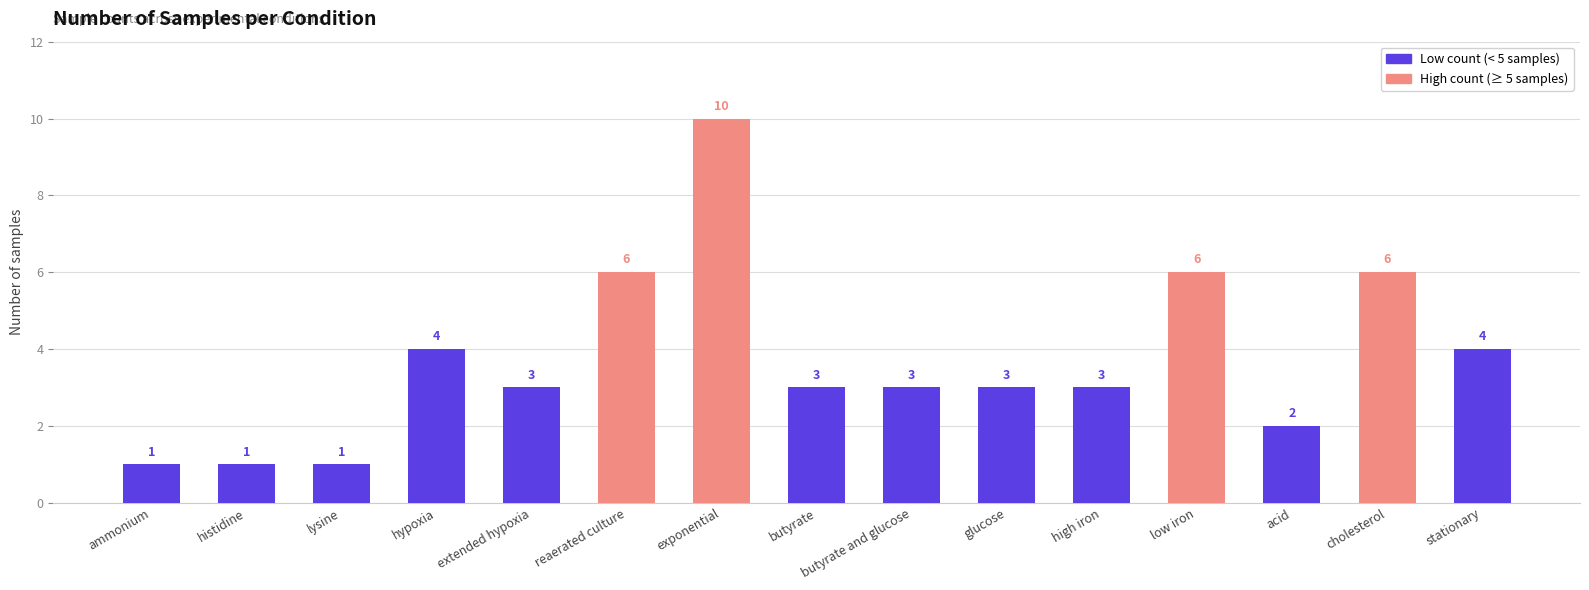

How many bars are there in total?

15